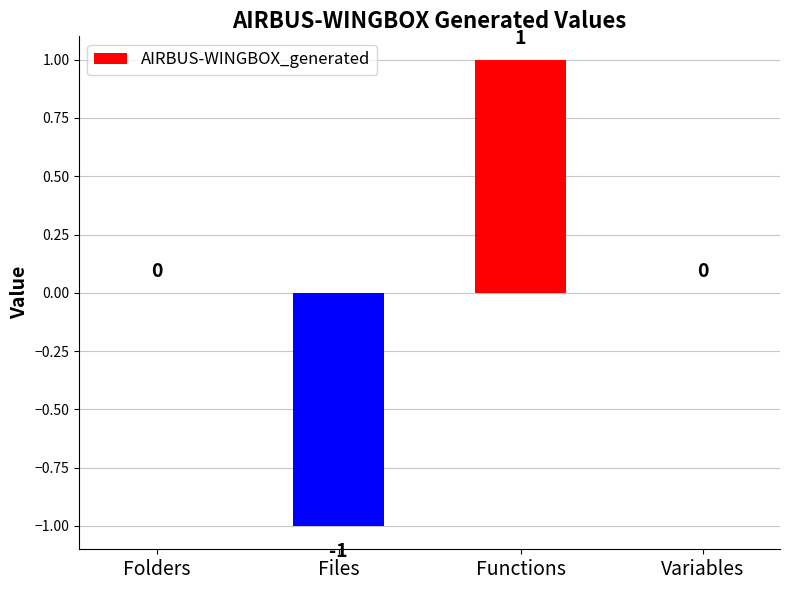

The value at Files is 0. True or false?

False